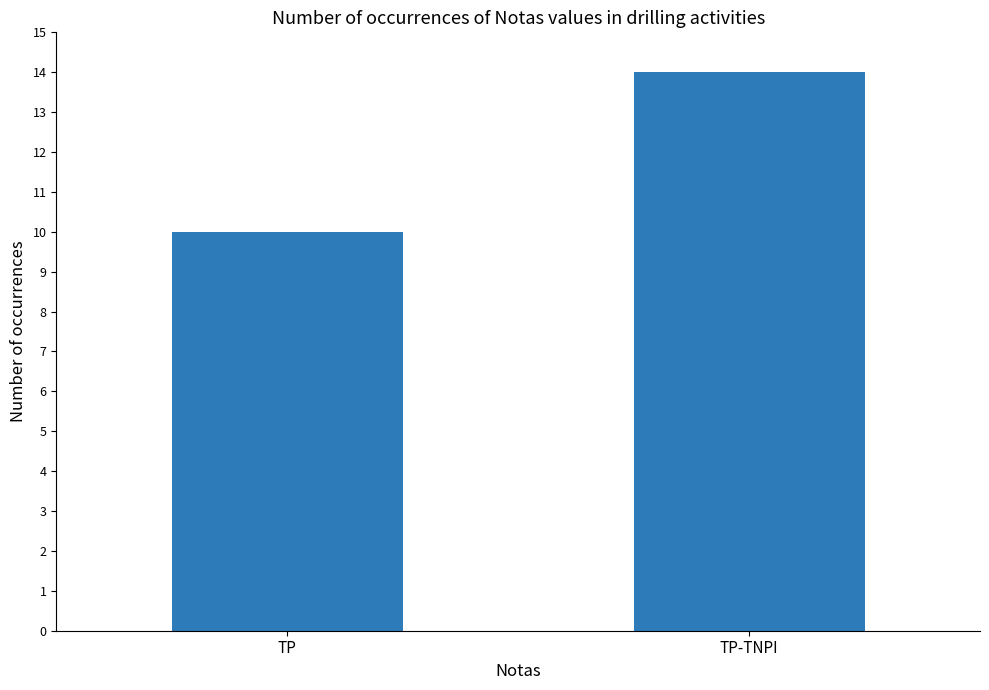

What position from the right is TP?

2